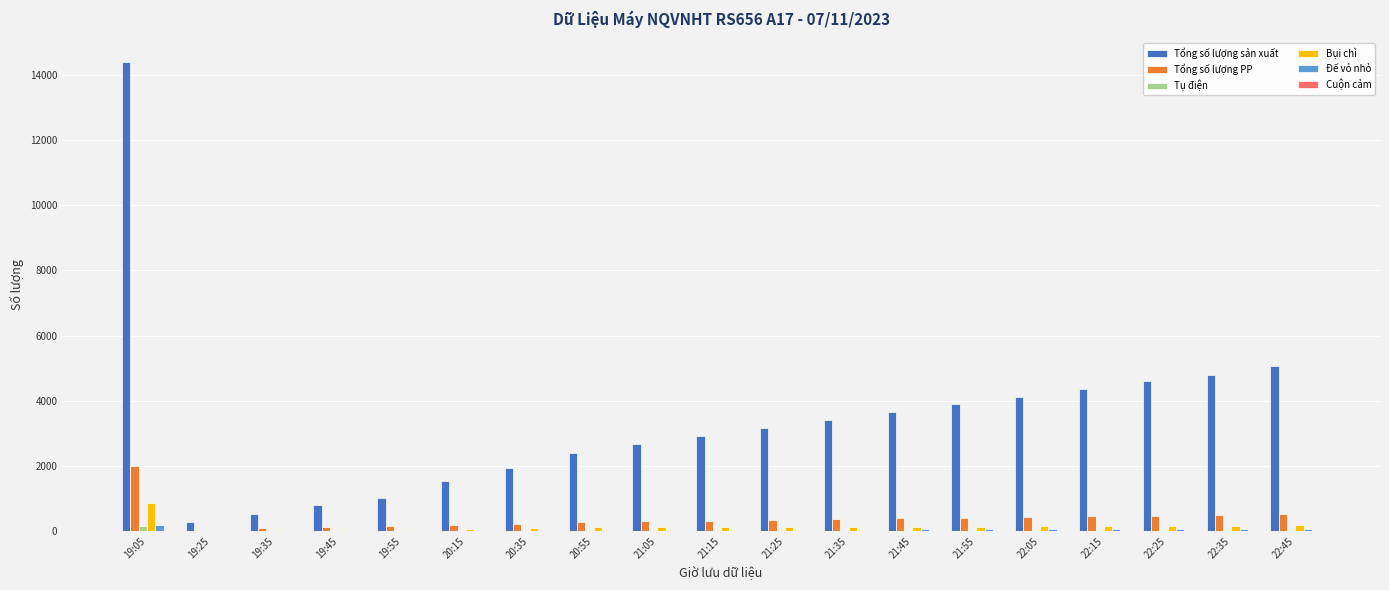

Between 19:45 and 20:55, which series saw the biggest shift?

Tổng số lượng sản xuất